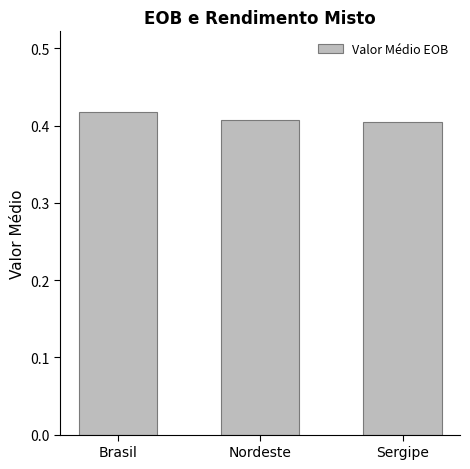

What position from the right is Nordeste?

2